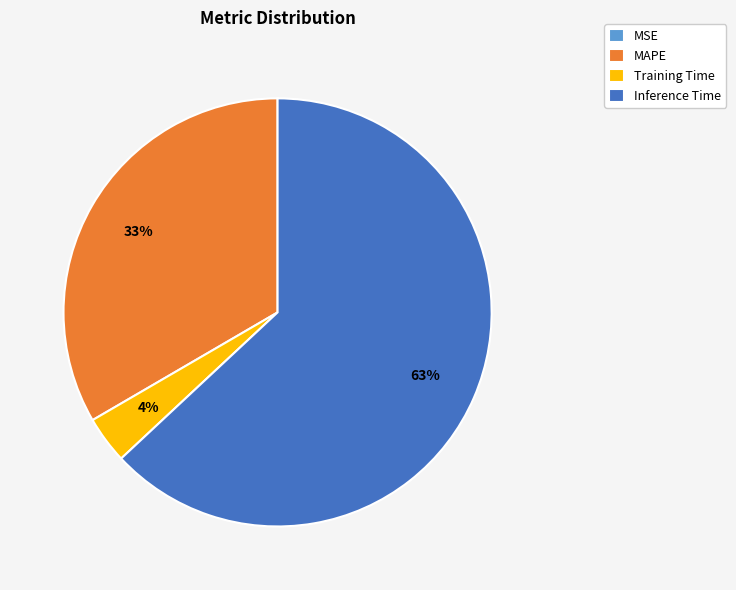

Which category accounts for the majority?

Inference Time